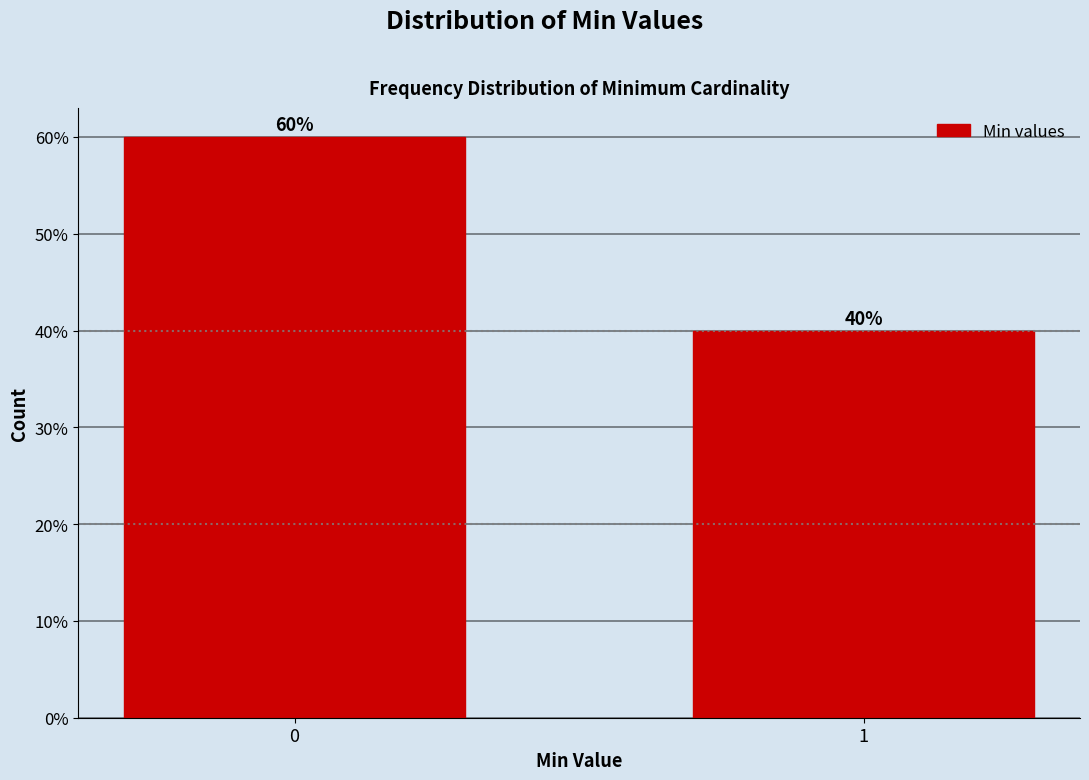

Reading left to right, list all the values displayed in this chart.

60	40